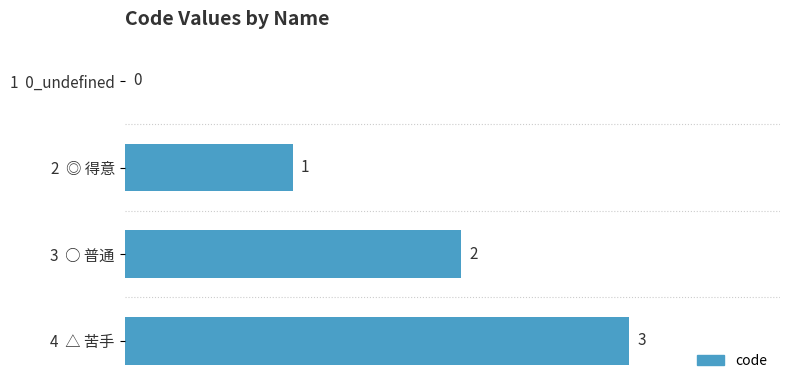

At which label is the value closest to 1?

2  ◎ 得意